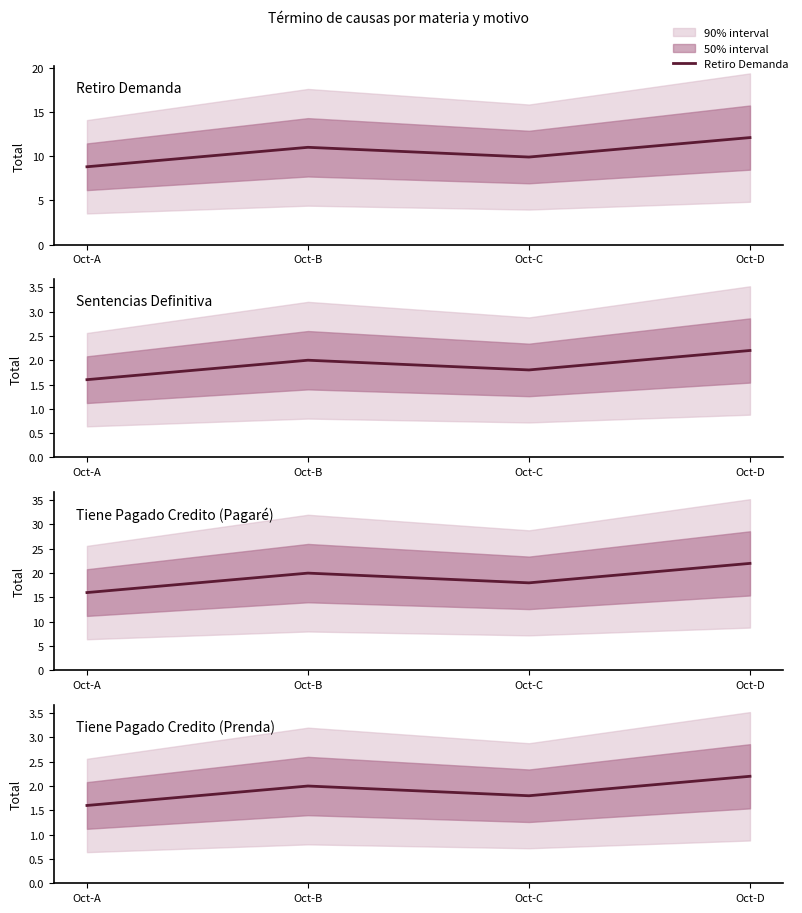

What is the value of the Retiro Demanda point at the 3rd from the left?

9.9